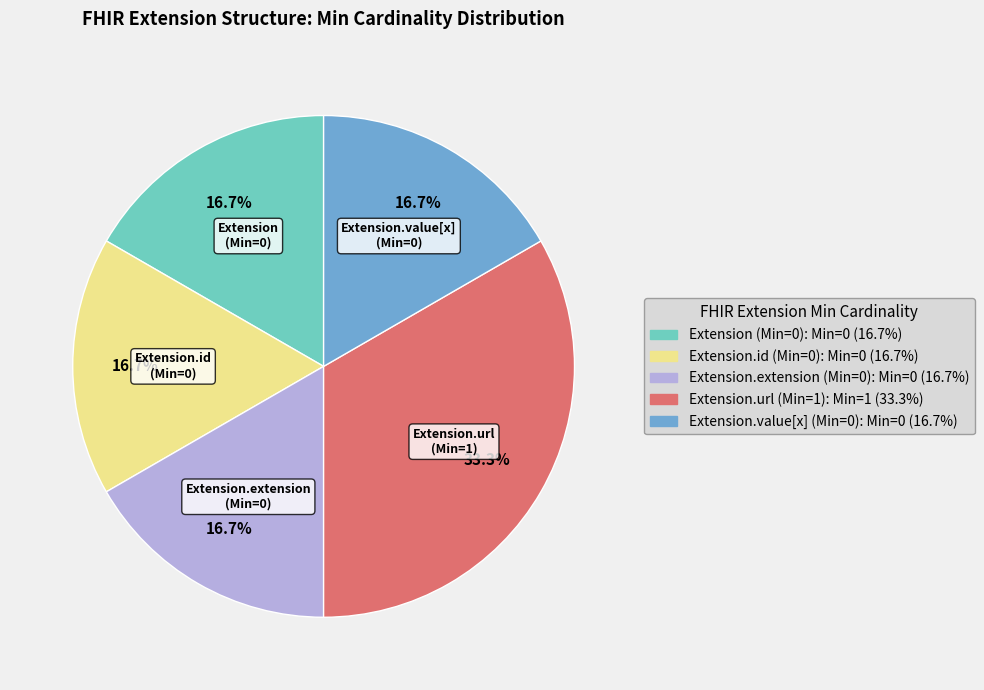

To the nearest percent, what is the average slice percentage?

20%